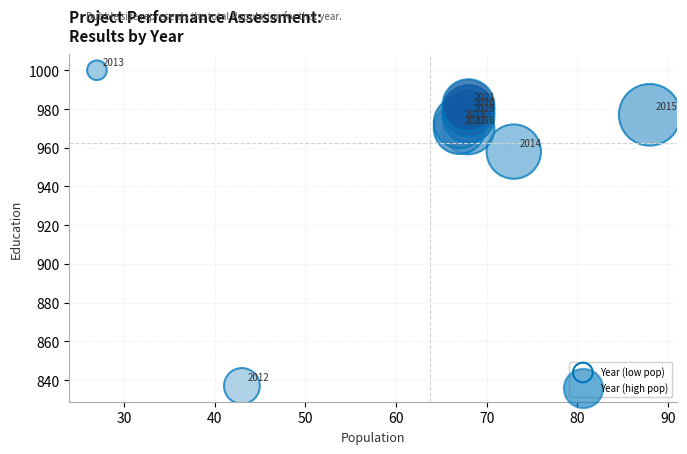

What Y value in the scatter plot is closest to 918?

958